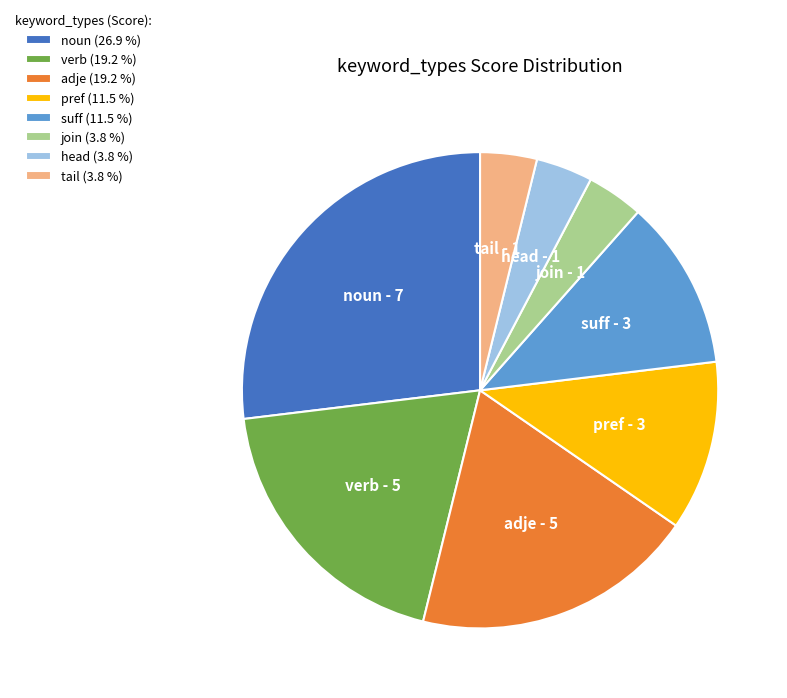

The suff slice represents 19% of the pie. True or false?

False